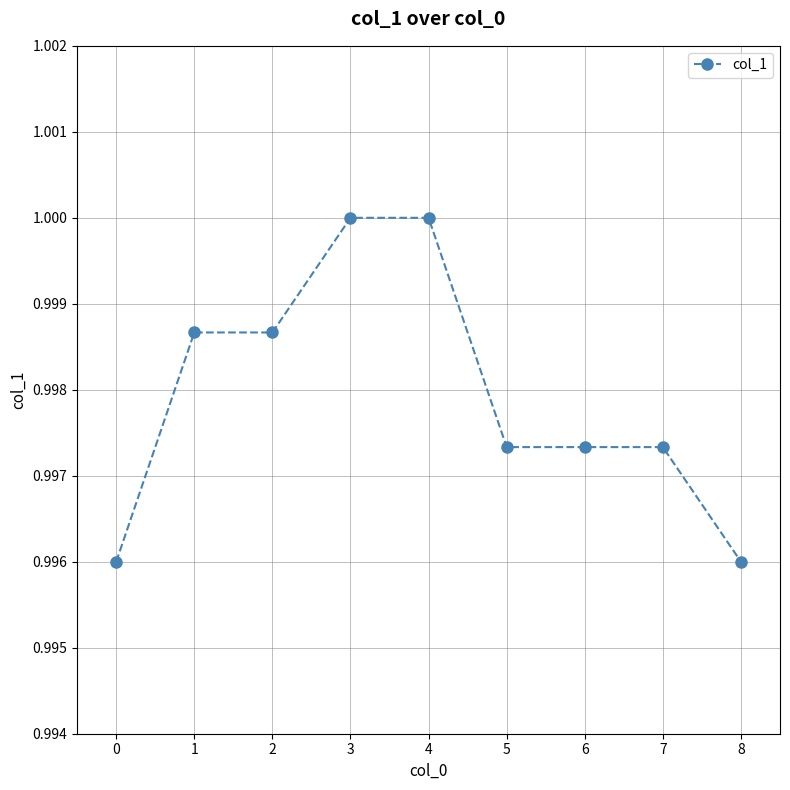

The value at 7 is 1.5. True or false?

False